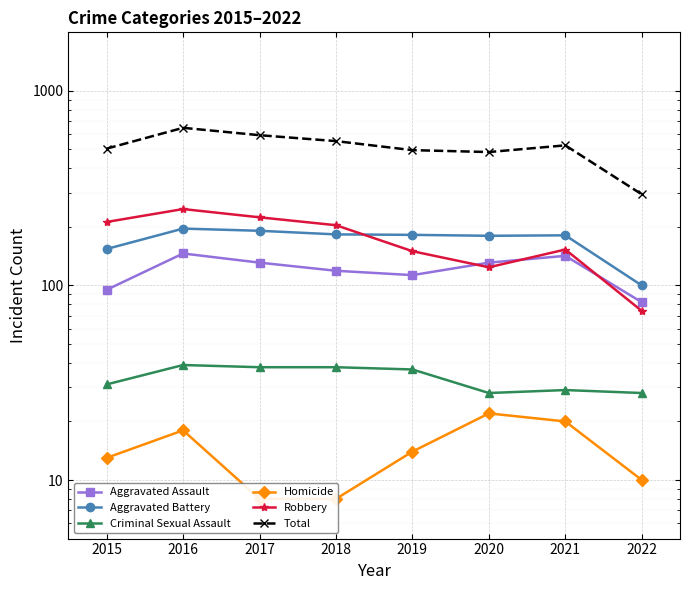

Rank the series by their maximum value, from lowest to highest.

Homicide, Criminal Sexual Assault, Aggravated Assault, Aggravated Battery, Robbery, Total